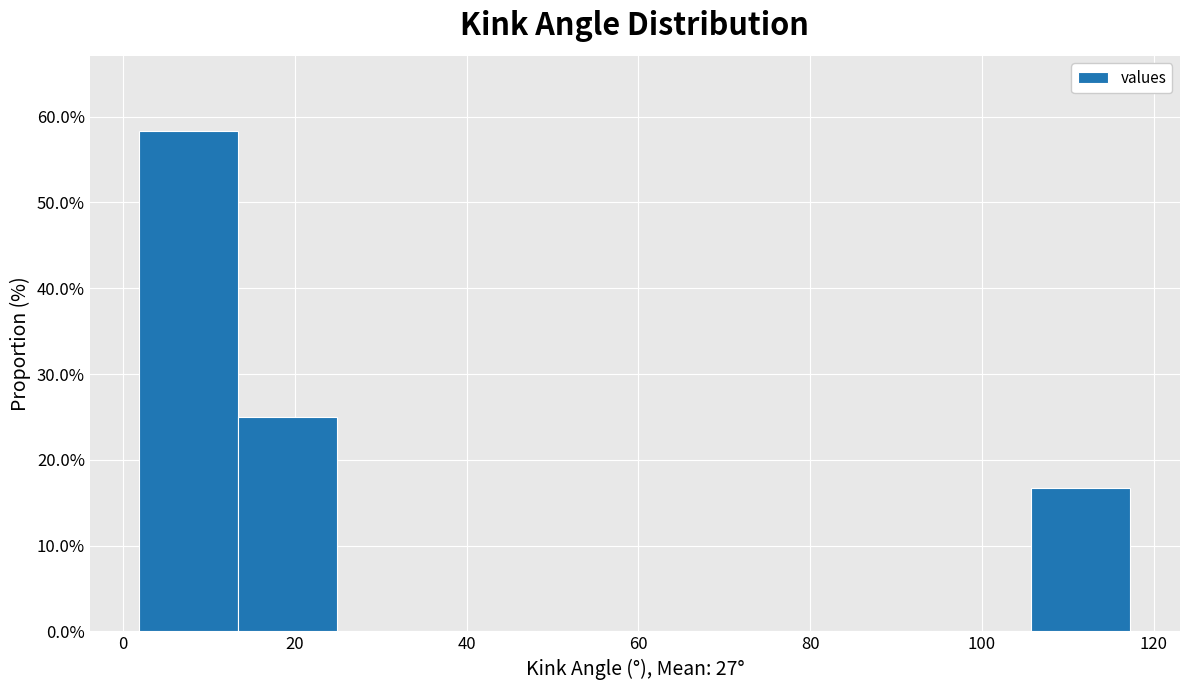

Over which range of the x-axis is the bar tallest?

2 to 14